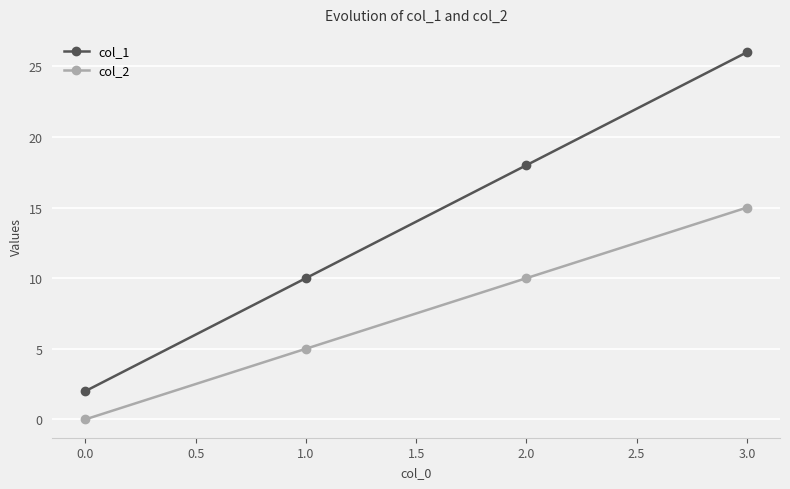

Which series has the widest spread of values?

col_1